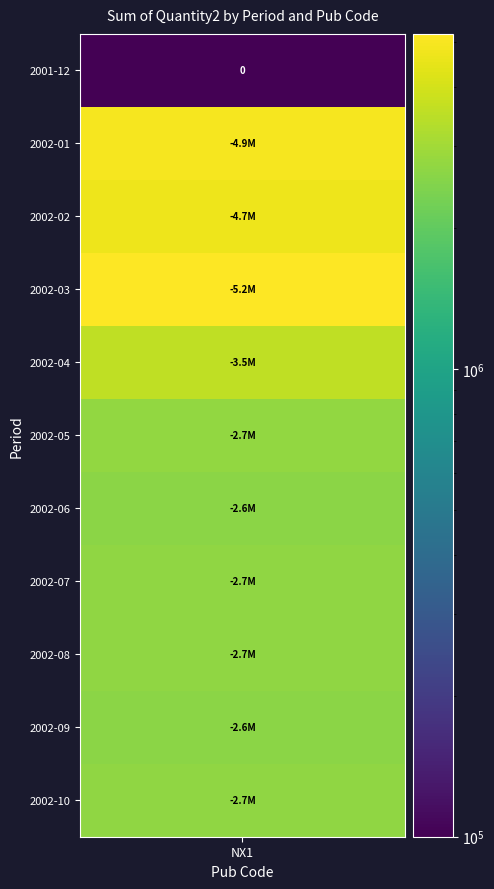

Reading right to left, extract all data points from this chart.

-2697353.3	-2616829.6	-2710514.5	-2716680.3	-2634260.6	-2727282.3	-3537838.2	-5203125.1	-4707156.6	-4911586.7	0.0